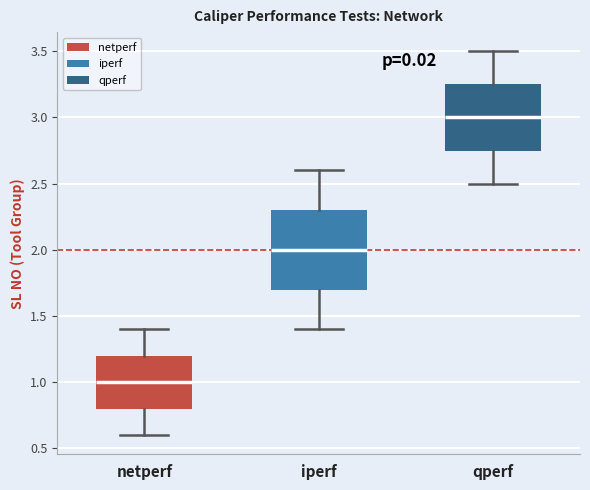

Which box is the tallest, from its lower edge to its upper edge?

iperf